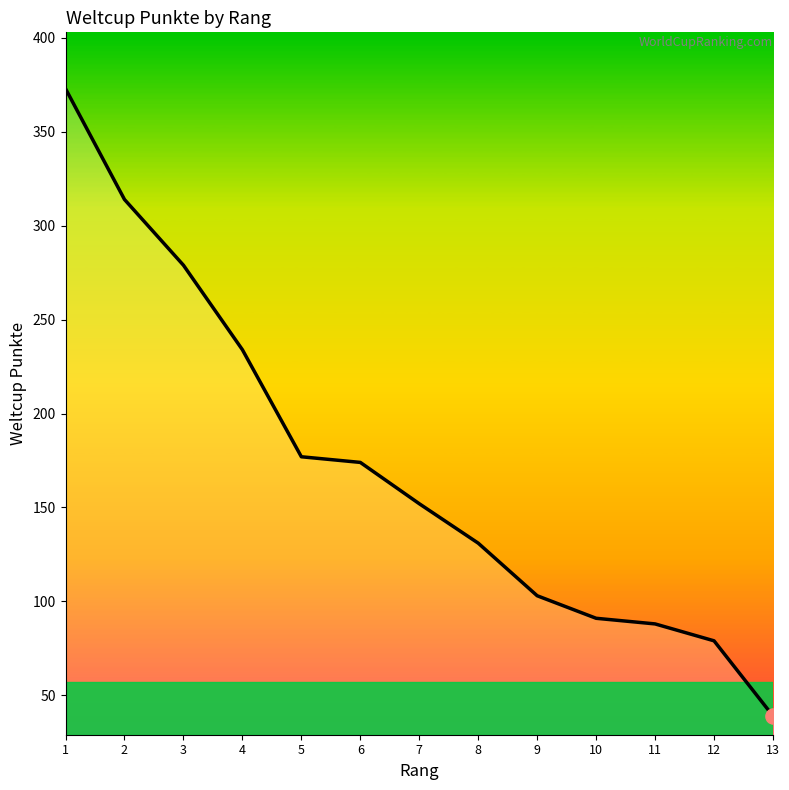

What is the change in value from 1 to 6?

-199